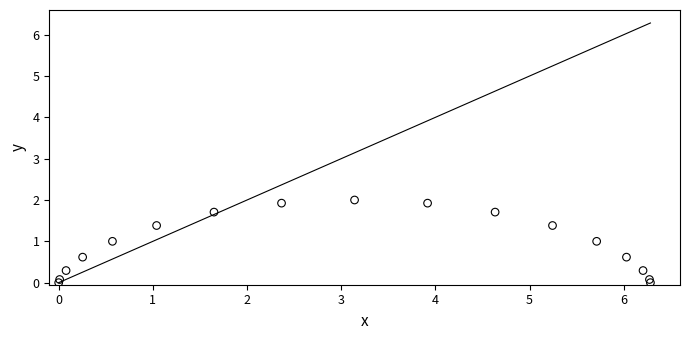

What is the range of X values (max minus min)?

6.3